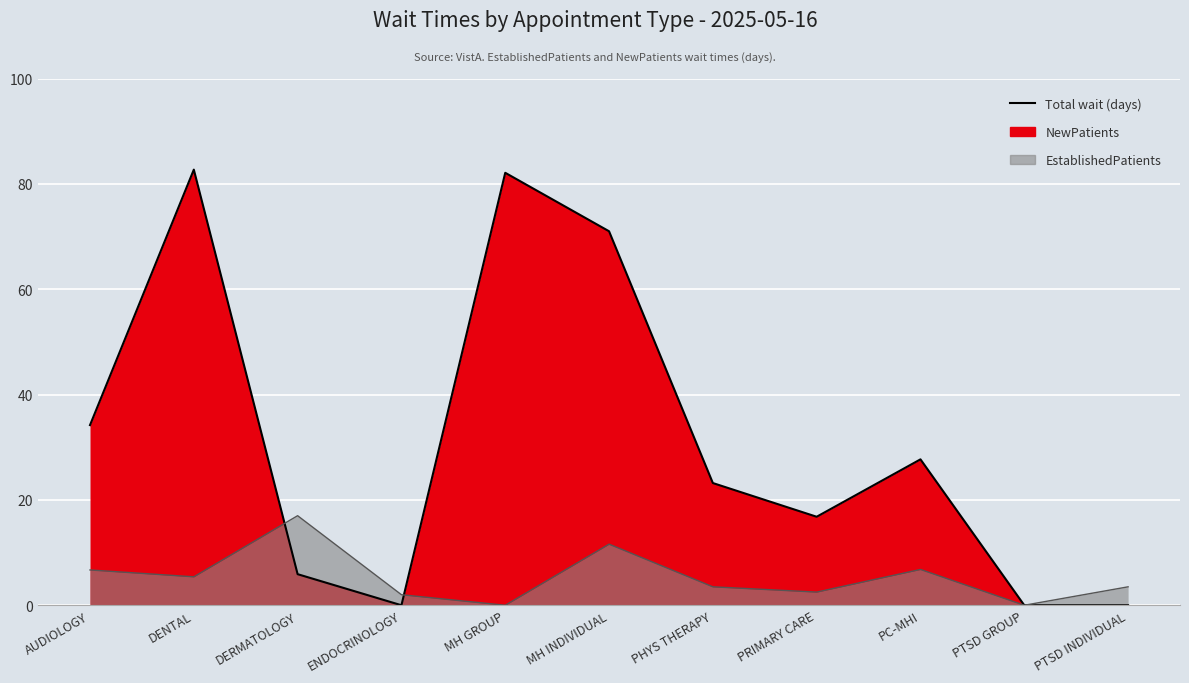

Which category has the highest value across all series?

DENTAL